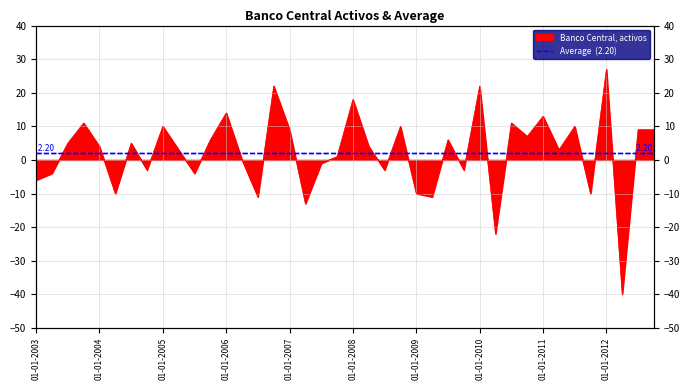

What is the difference between the second highest and minimum values?

62